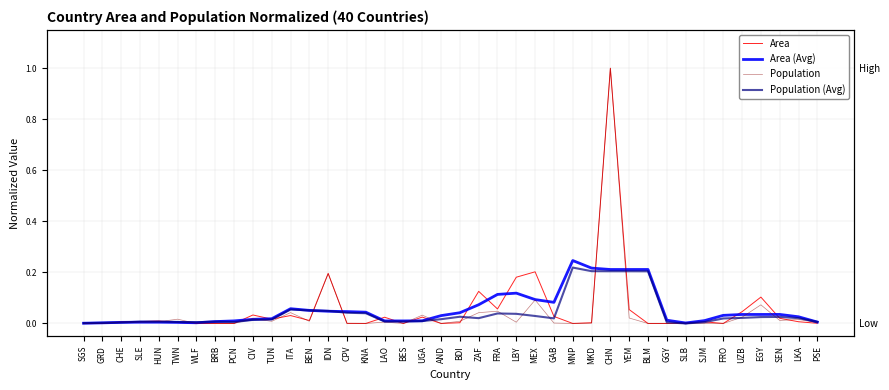

What is the label of the 32nd point from the left?

GGY